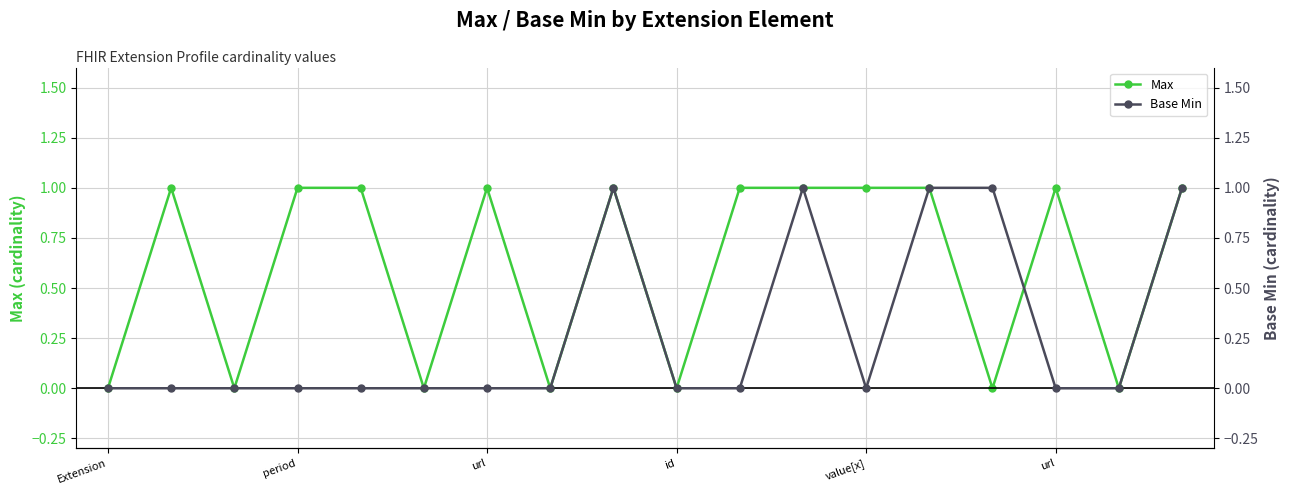

The value of Base Min at id is 1. True or false?

False